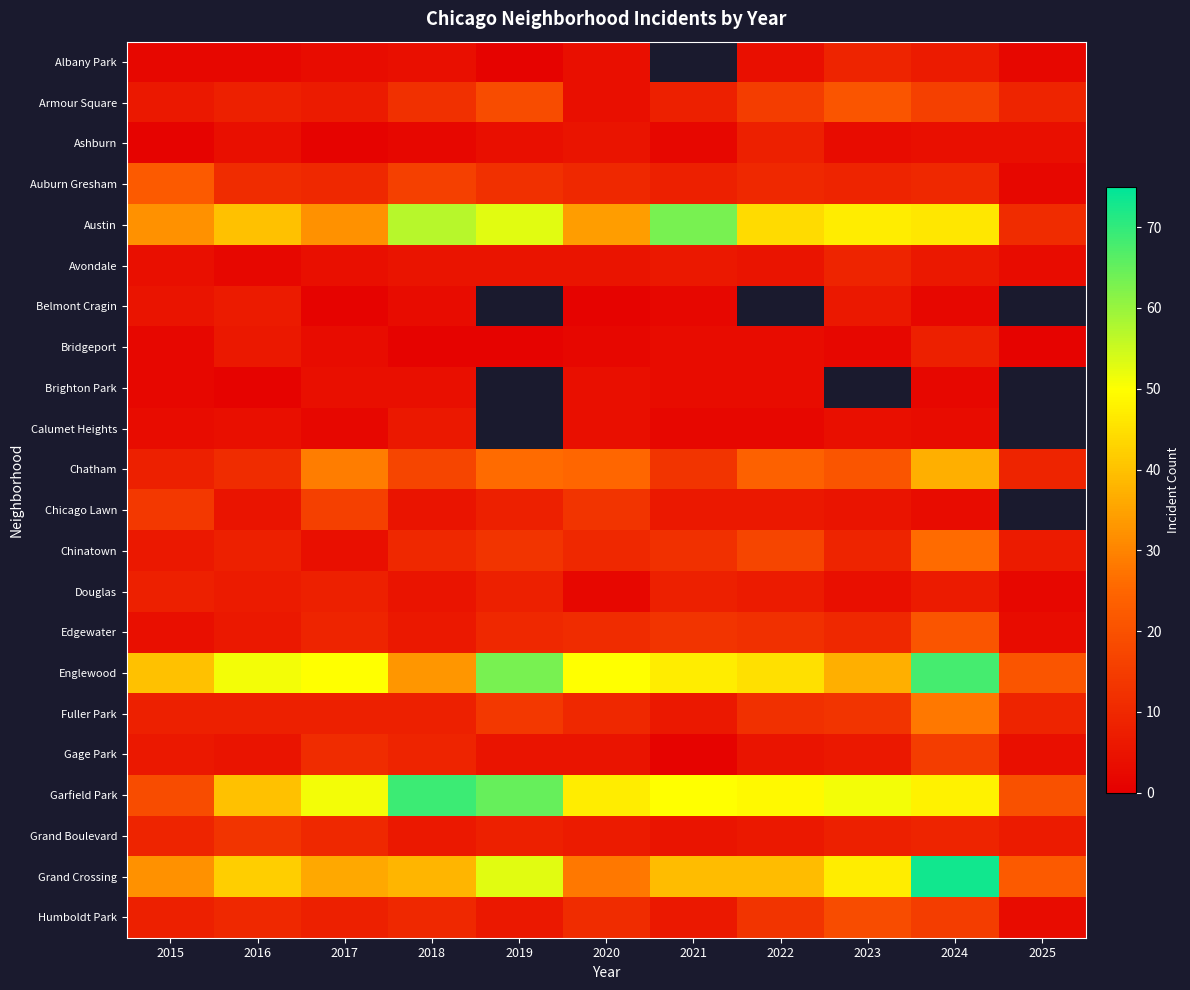

What is the sum of the Gage Park values at 2015 and 2019?

11.0